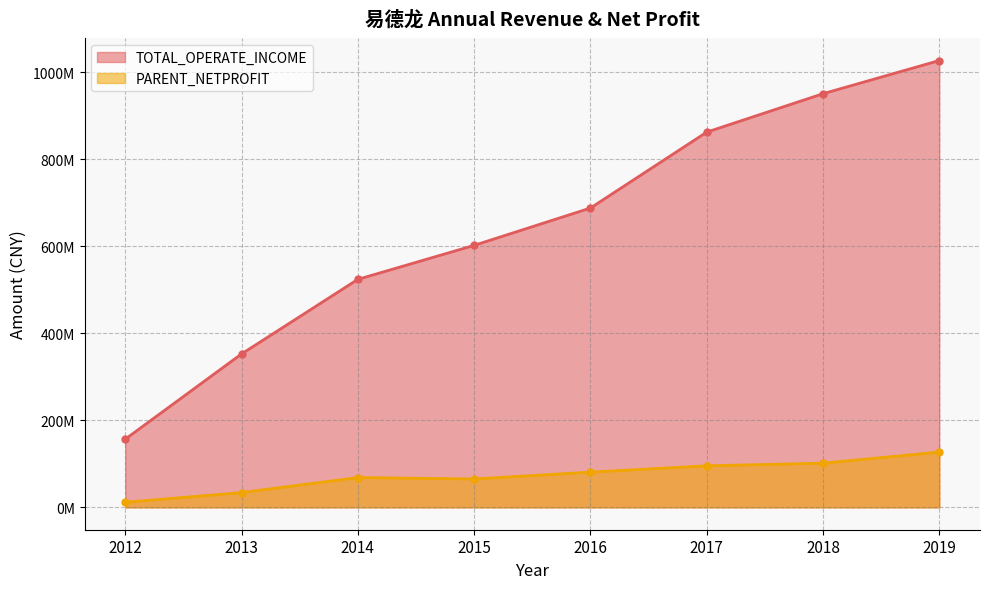

What is the value of the TOTAL_OPERATE_INCOME point at the 7th from the left?

951181810.6